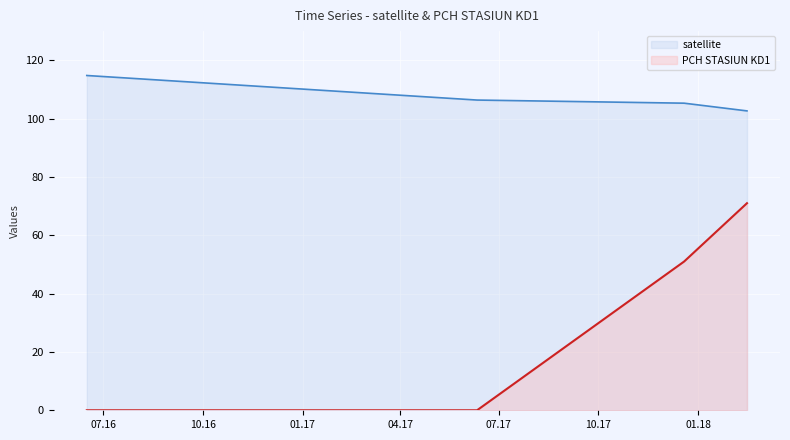

How many series are shown in this chart?

2